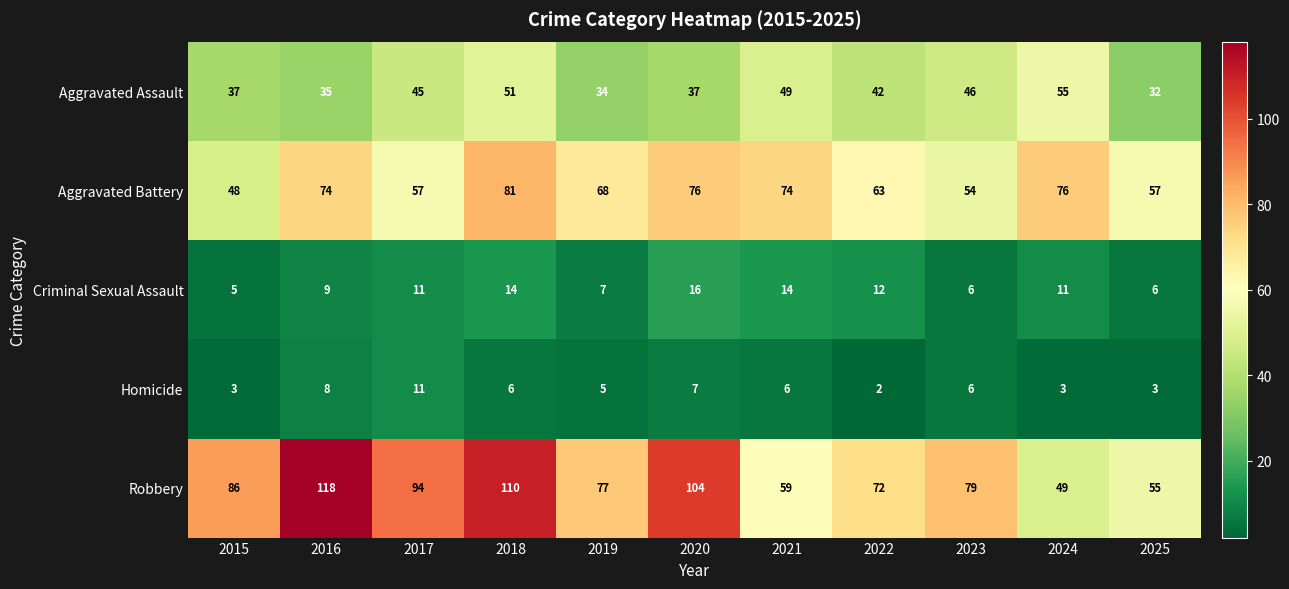

Which series changed the most between 2017 and 2024?

Robbery